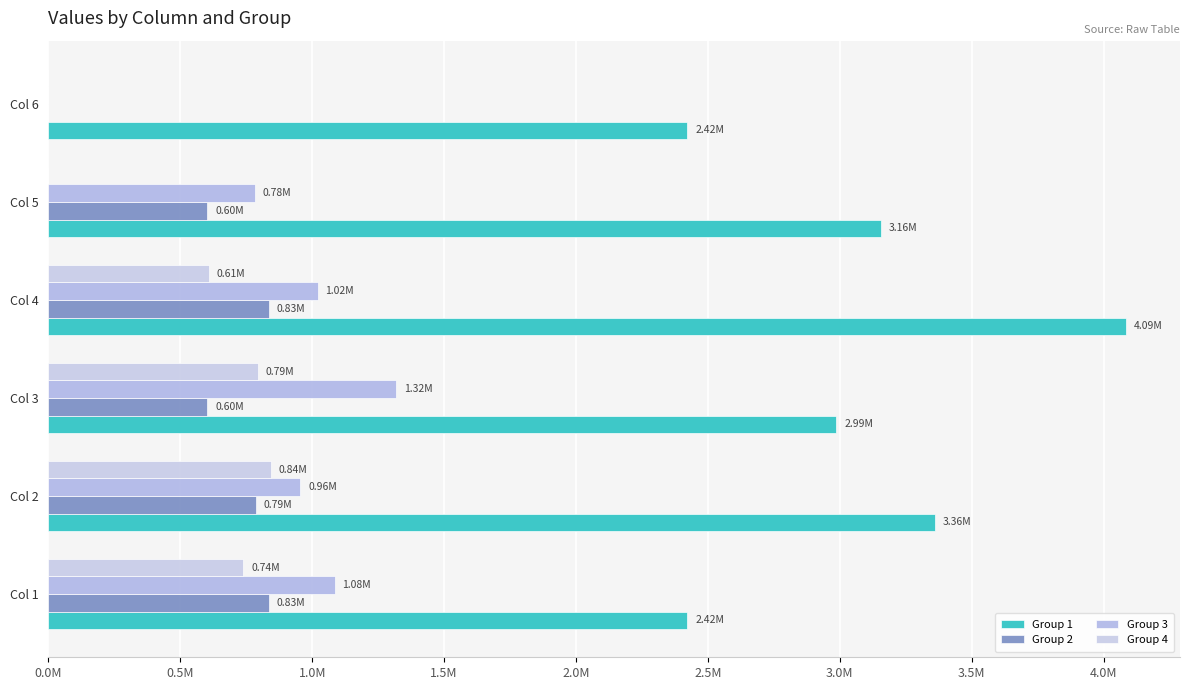

Does the chart contain stacked bars?

No